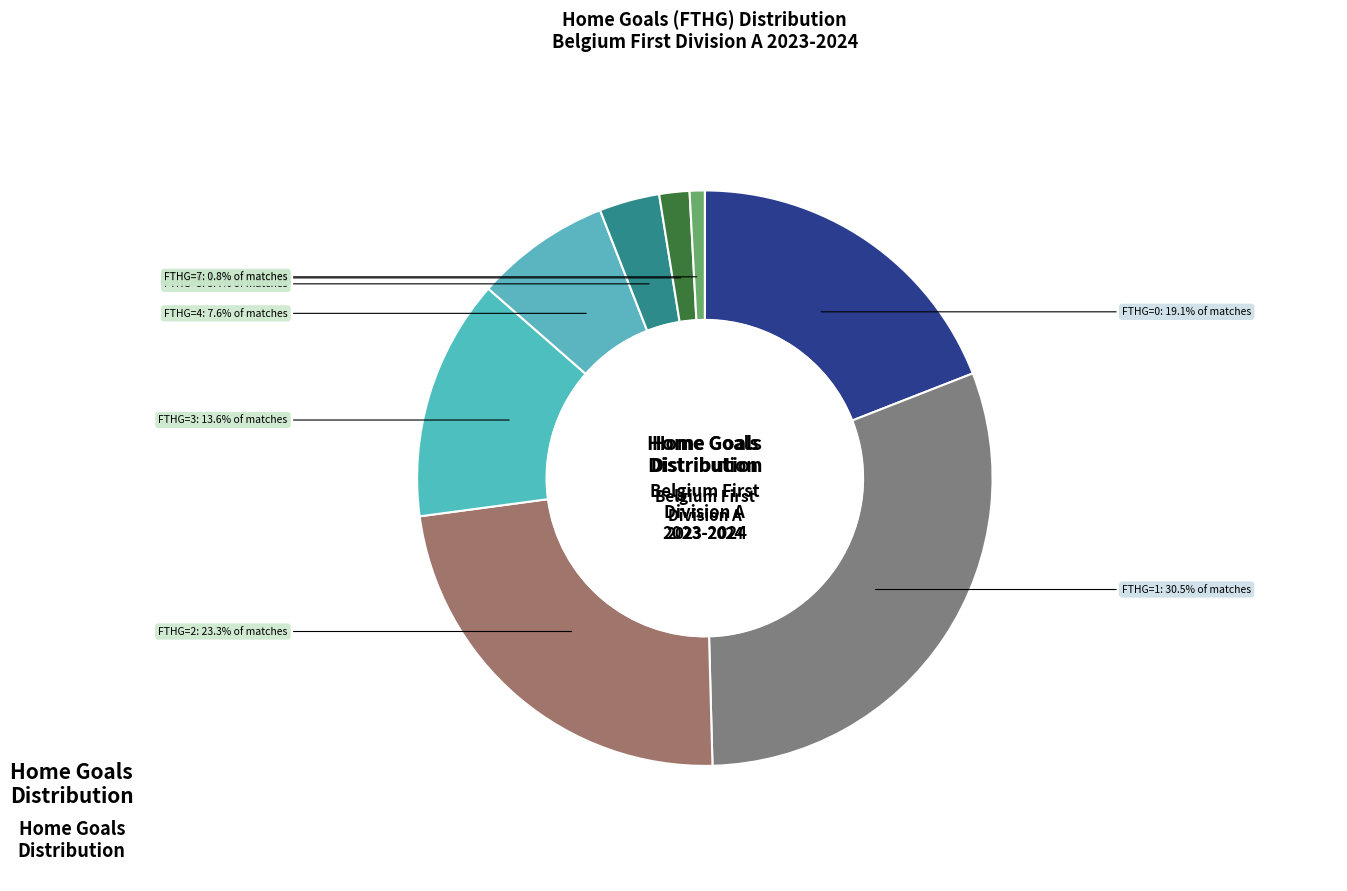

What is the smallest slice in the pie chart?

FTHG=7